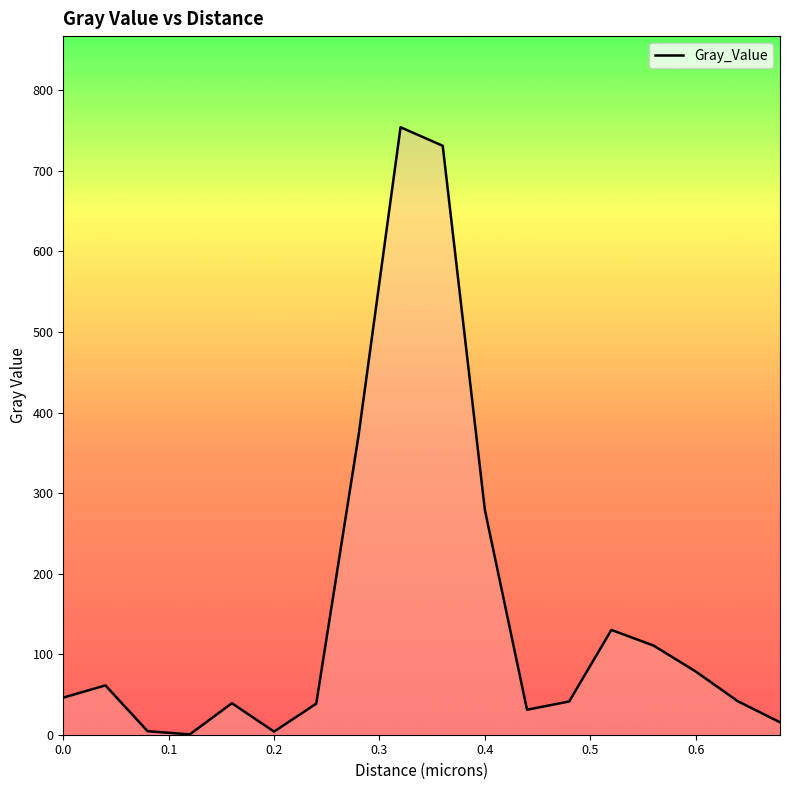

What is the maximum value shown in the chart?

754.2